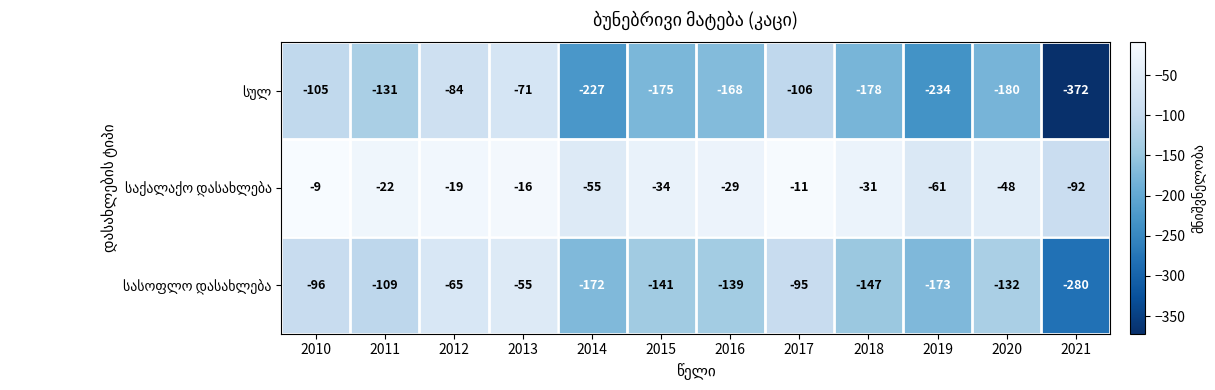

What is the difference between the highest and lowest values at 2012?

65